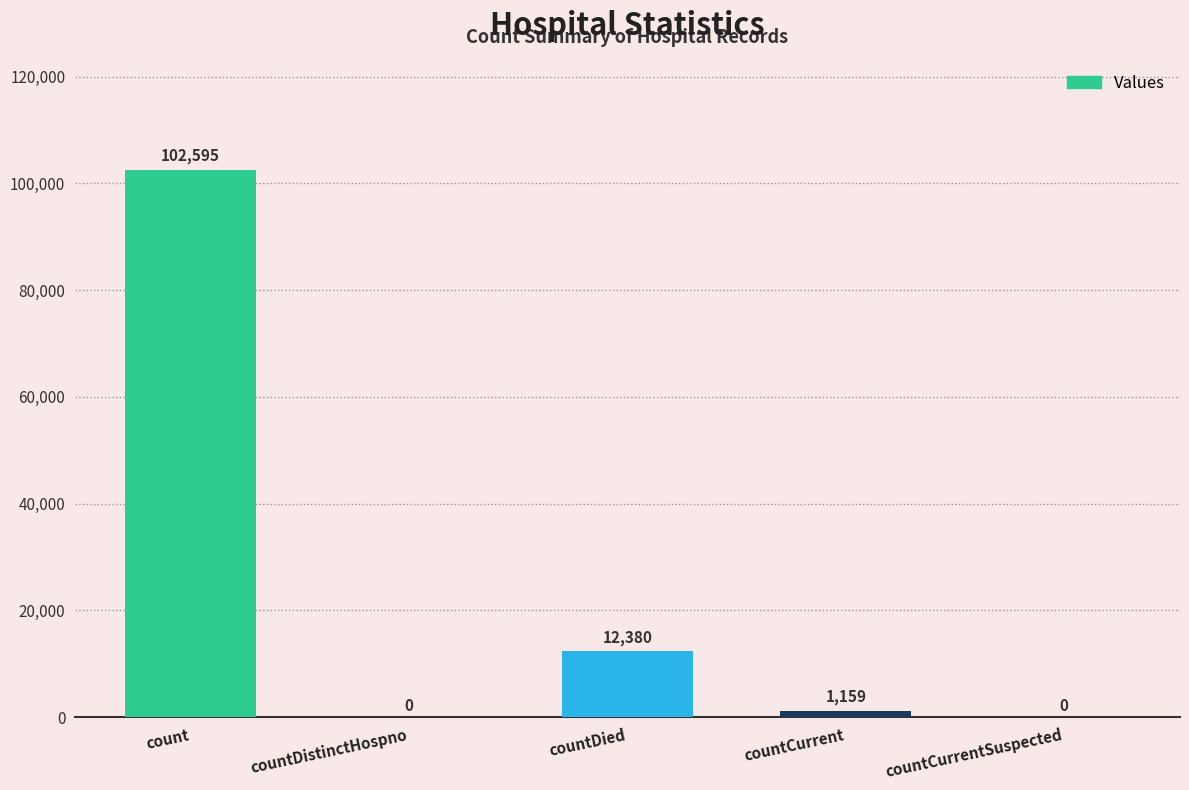

What is the sum of all values?

116134